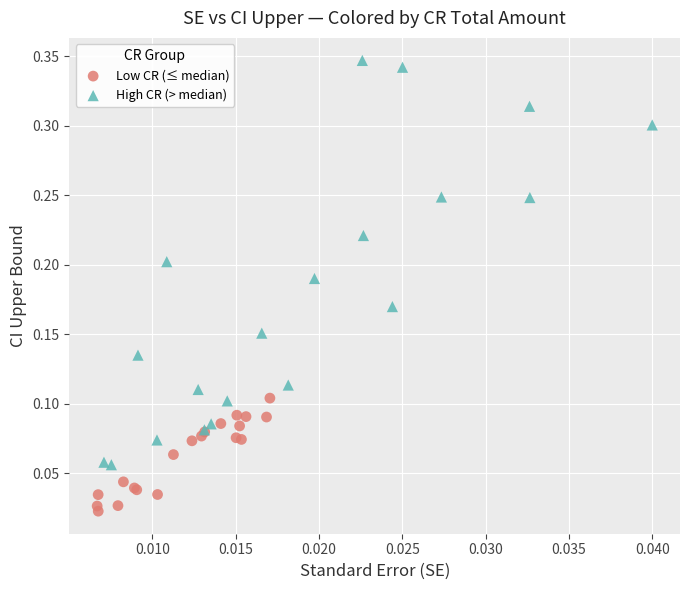

Which series contains the lowest Y value?

Low CR (≤ median)